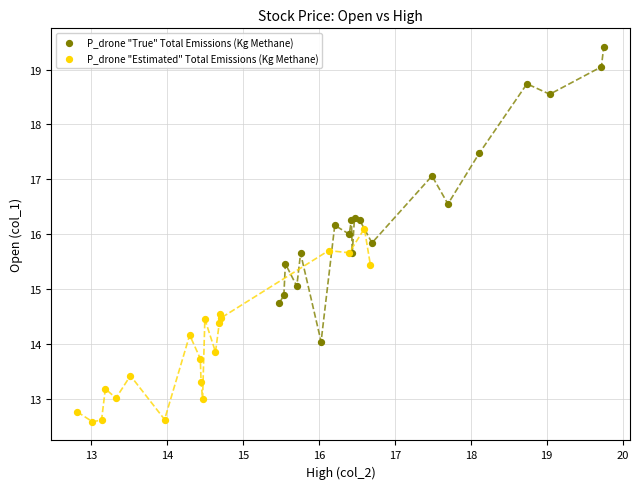

Which series reaches the minimum Y coordinate?

P_drone "Estimated" Total Emissions (Kg Methane)